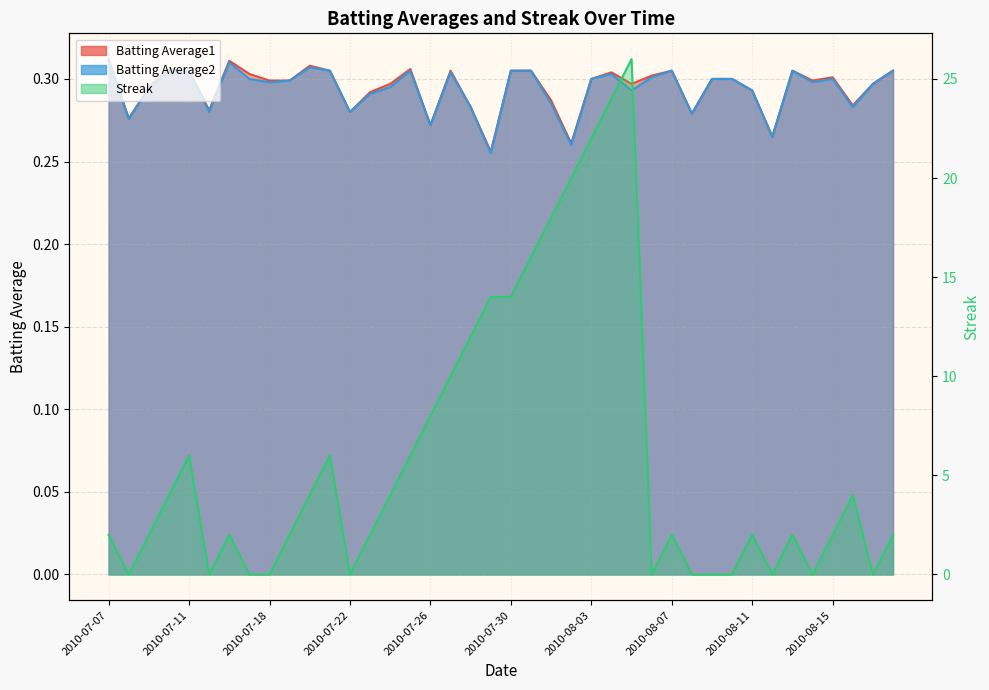

What is the maximum value shown in the chart?

26.0